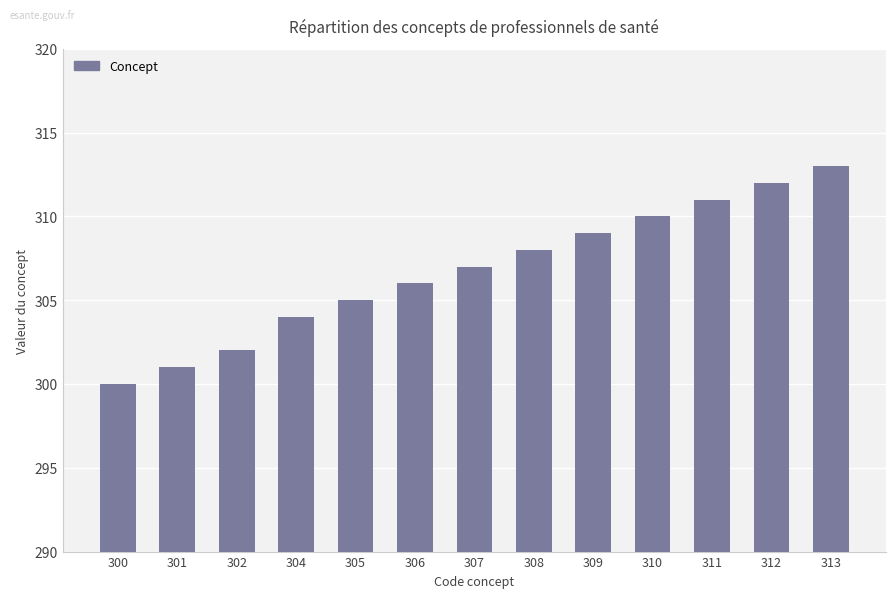

Rank the categories by value from lowest to highest.

300, 301, 302, 304, 305, 306, 307, 308, 309, 310, 311, 312, 313